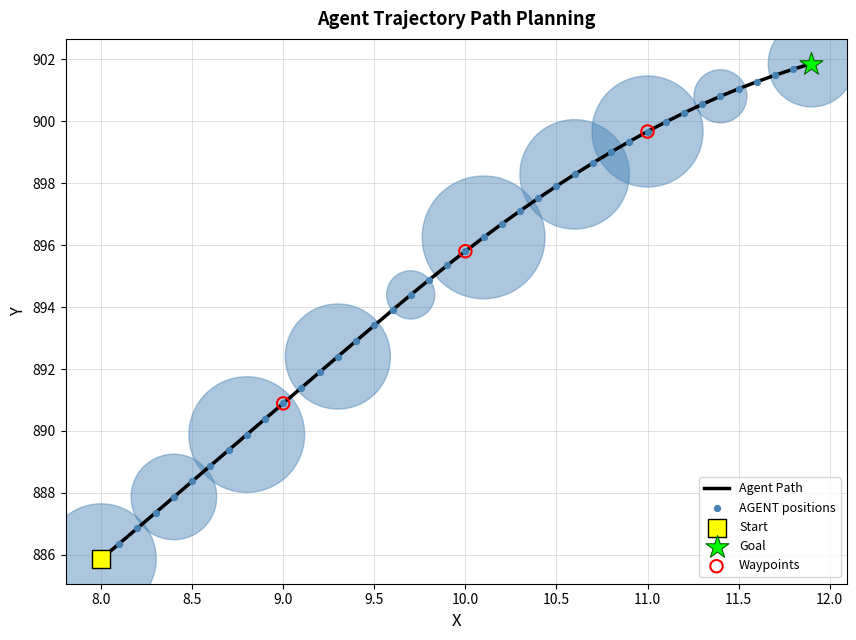

What is the greatest value displayed?

901.9